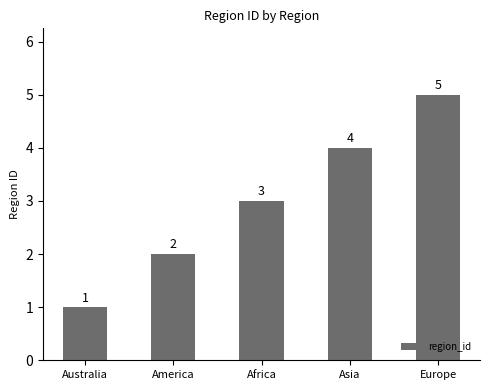

Count the values in the range 2 to 4.

3